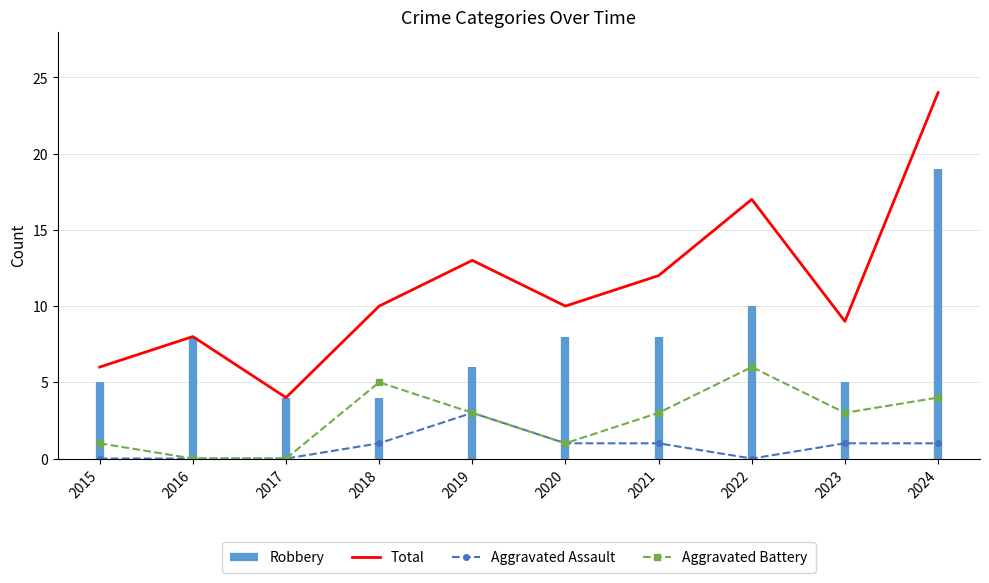

What is the highest value of the Aggravated Battery series?

6